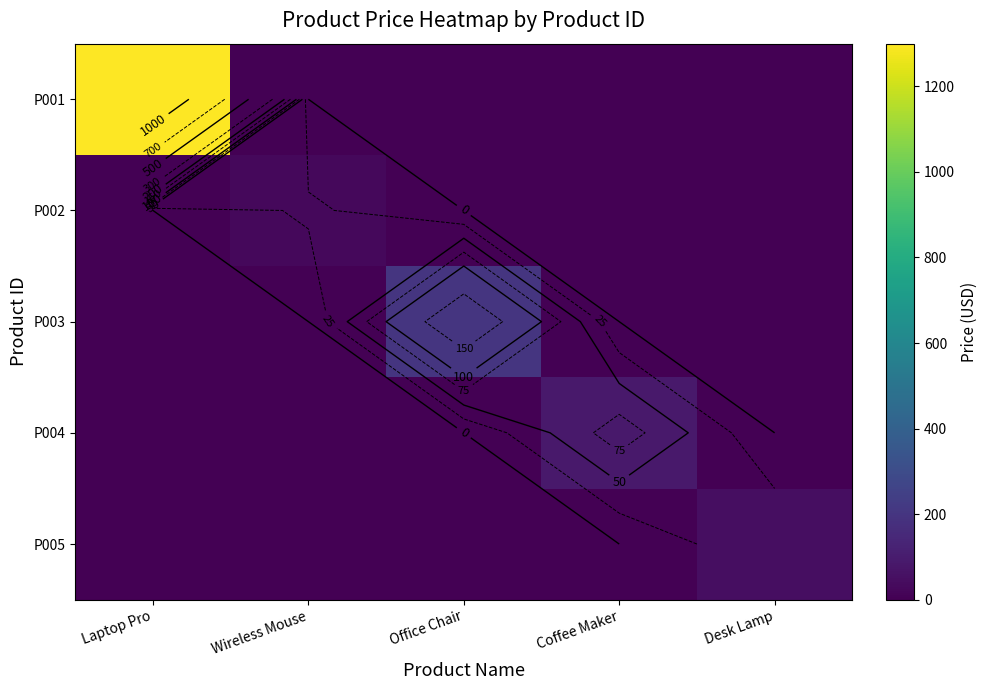

How many positive values does the P003 series have?

1